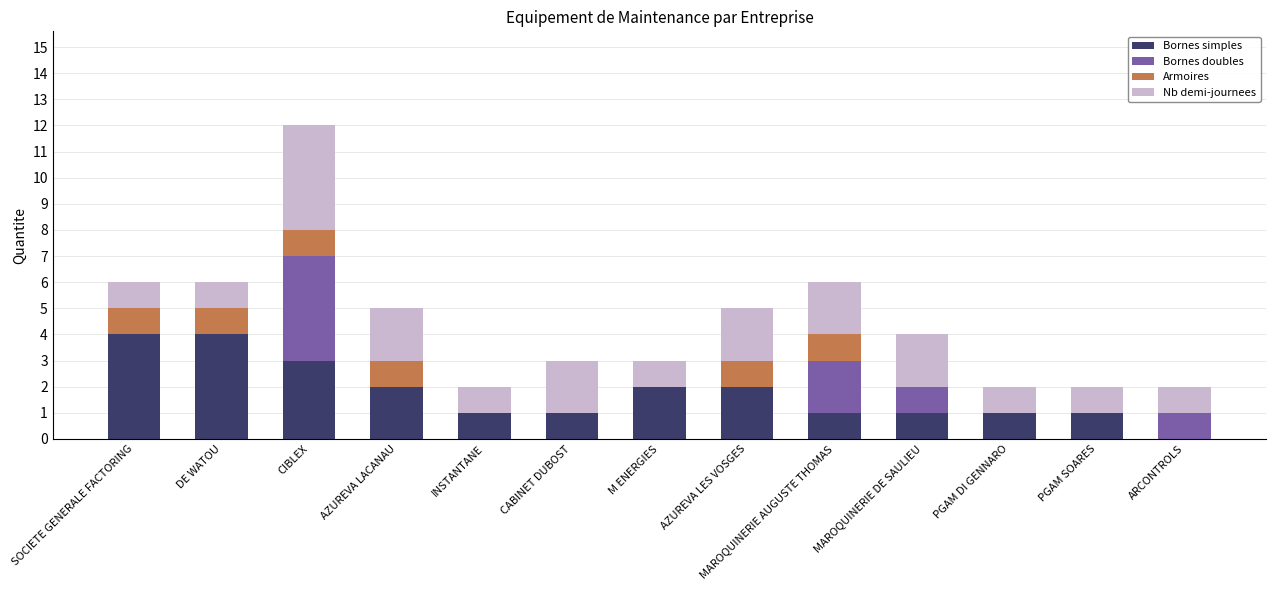

What is the maximum value for Bornes simples?

4